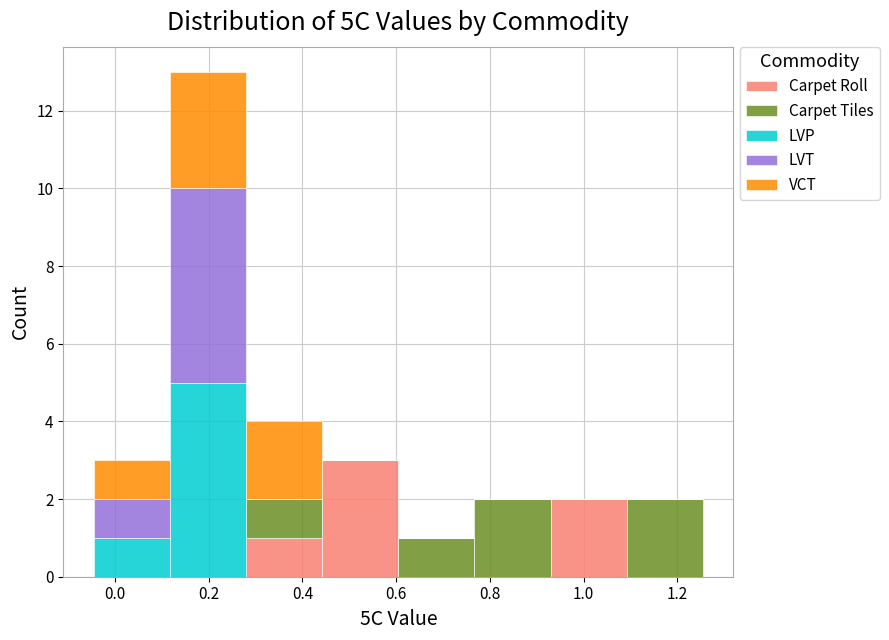

Which range on the x-axis has the tallest stacked bar (by total height)?

0.12 to 0.28